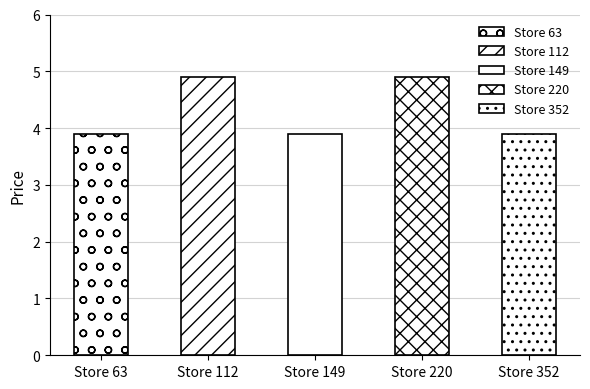

At which label is the value closest to 4?

63